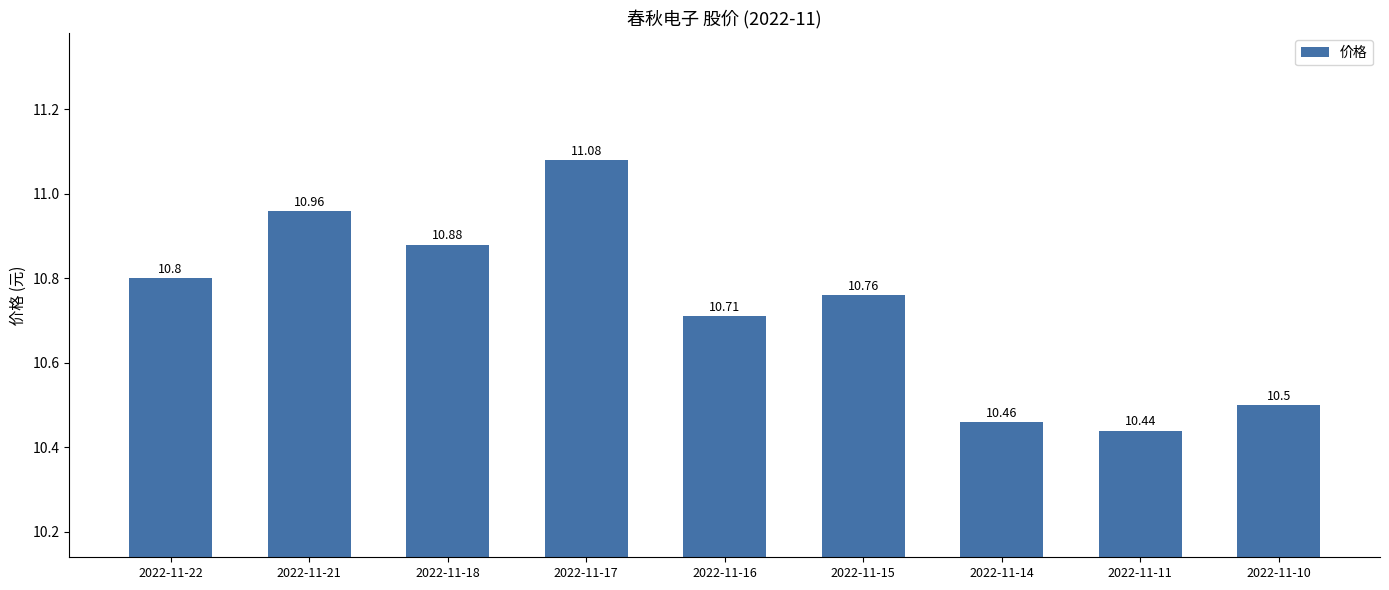

What is the sum of all values?

96.6